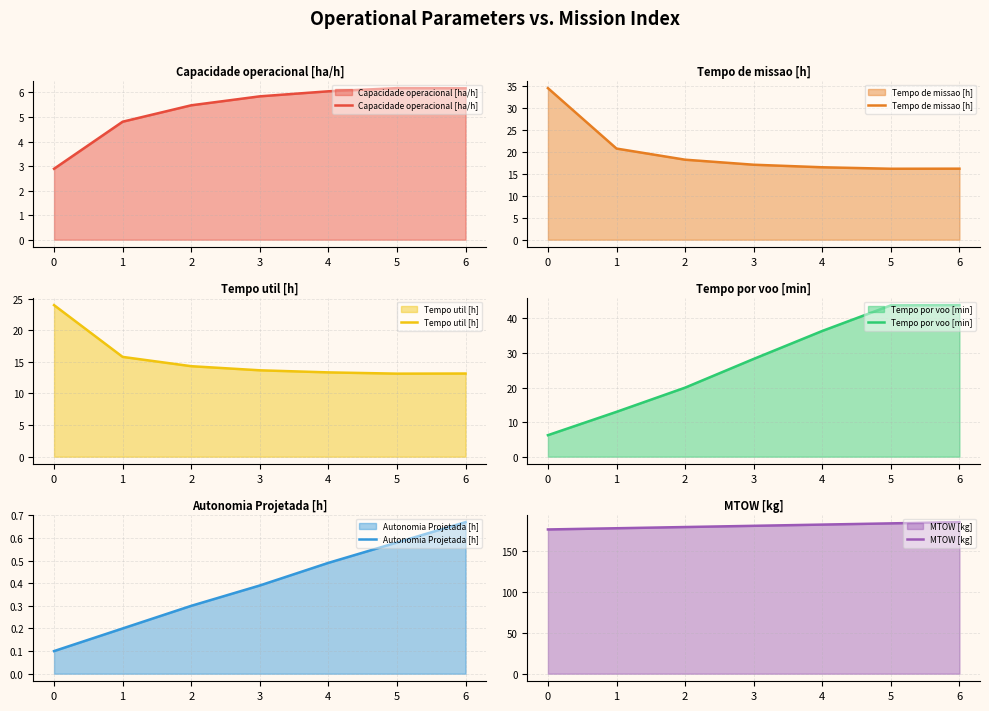

True or false: Tempo util [h] has more than 2 points higher than both neighbors.

False